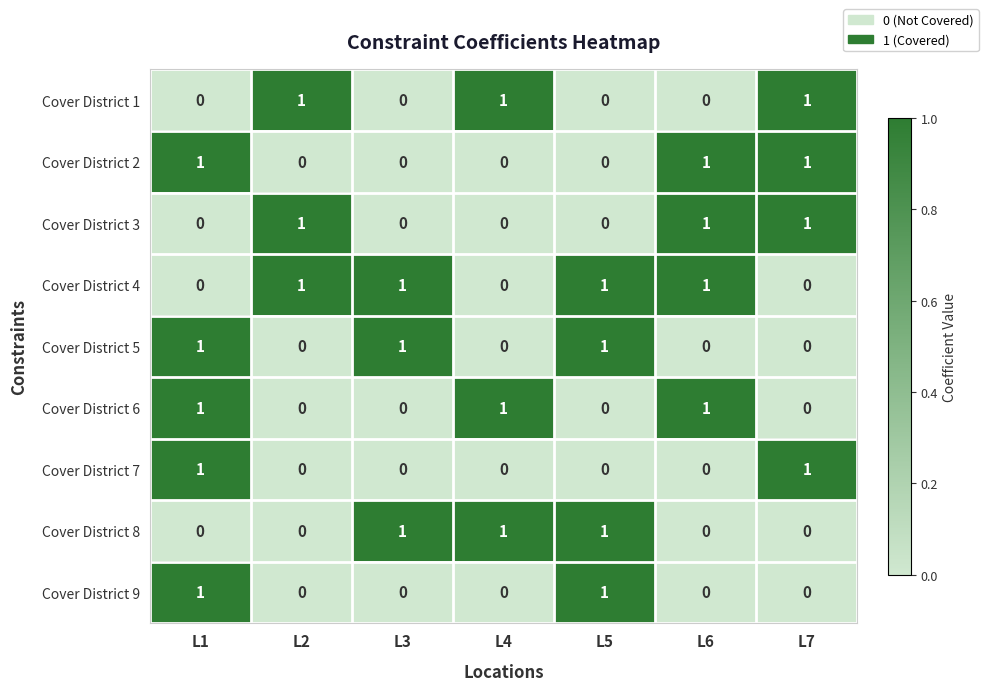

Count the Cover District 7 values in the range 0 to 1.

7